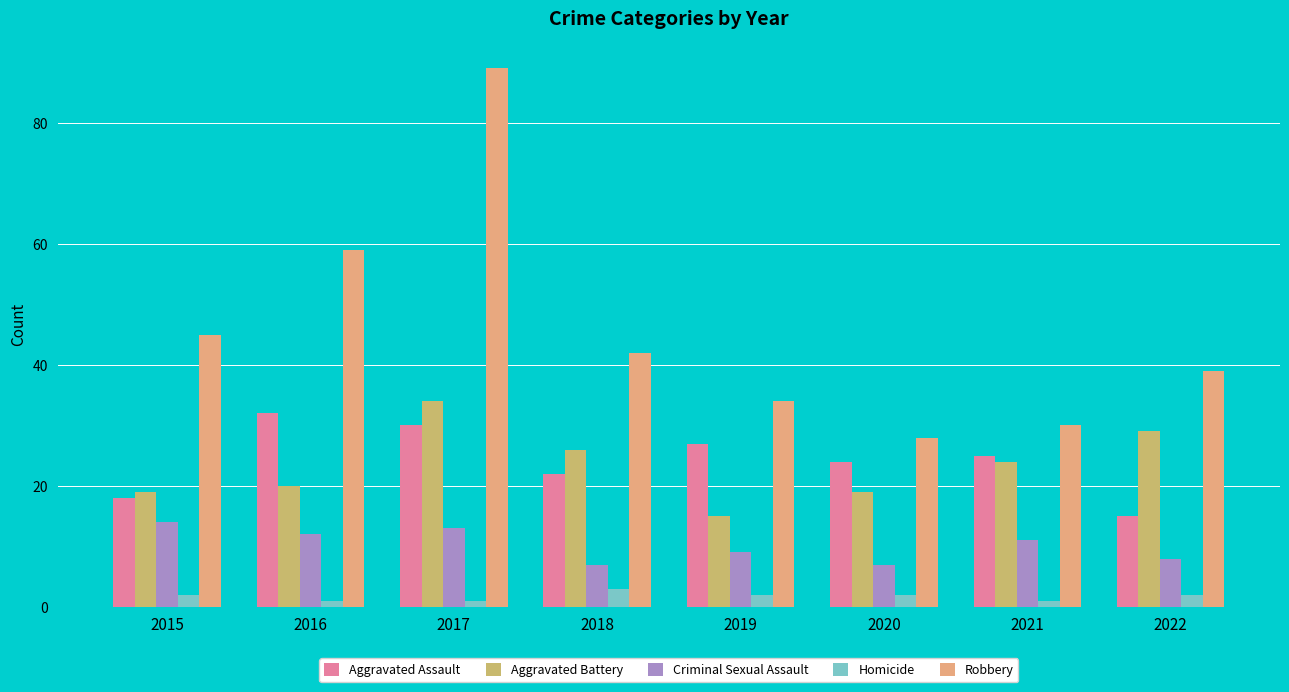

What is the approximate value of Criminal Sexual Assault at 2017?

13